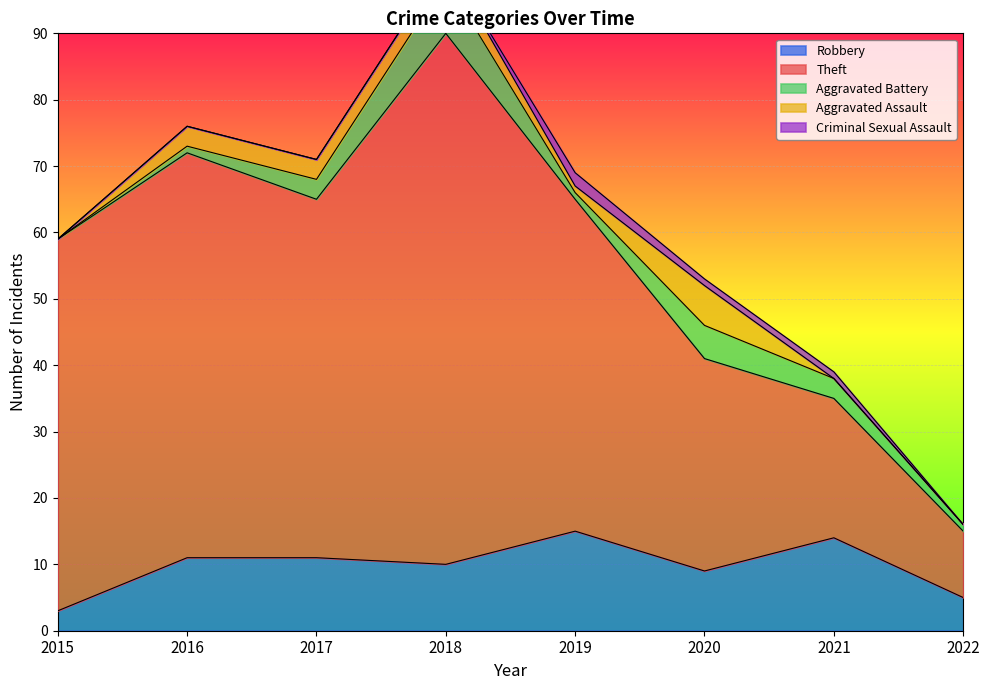

Which category has the lowest value in the Robbery series?

2015